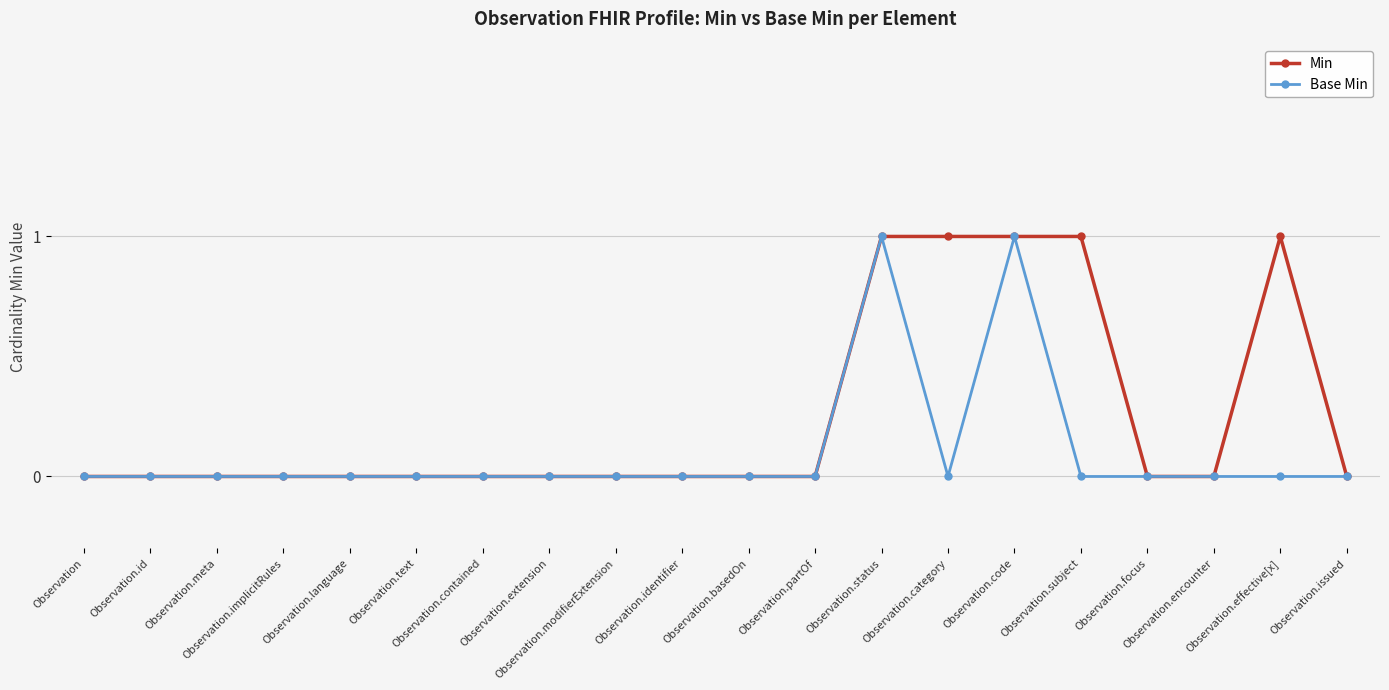

List the series in order of their overall mean, lowest first.

Base Min, Min